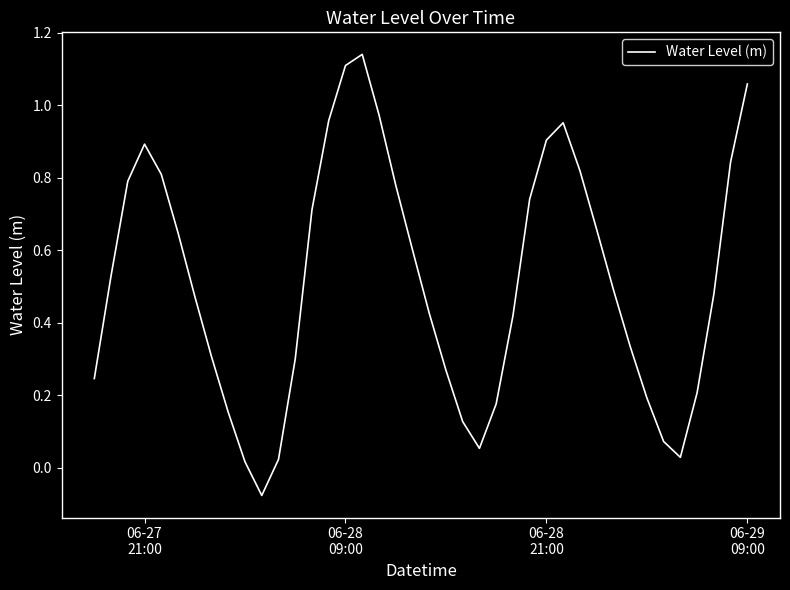

Does the chart display data point markers on the line(s)?

No